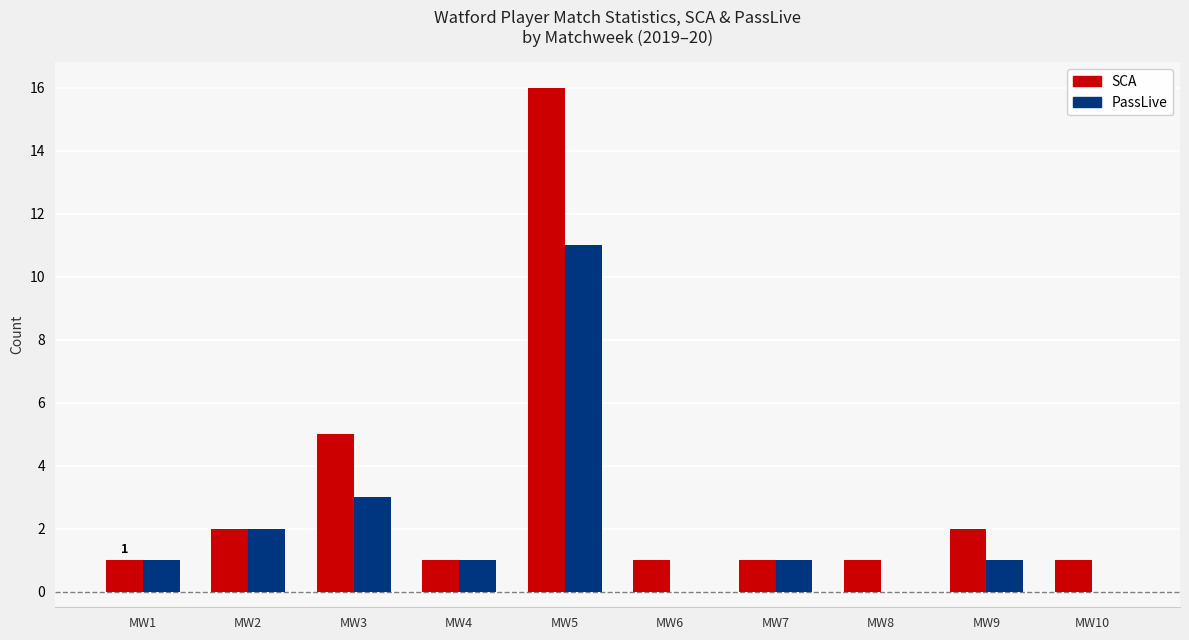

The SCA series shows 0 at MW7. True or false?

False